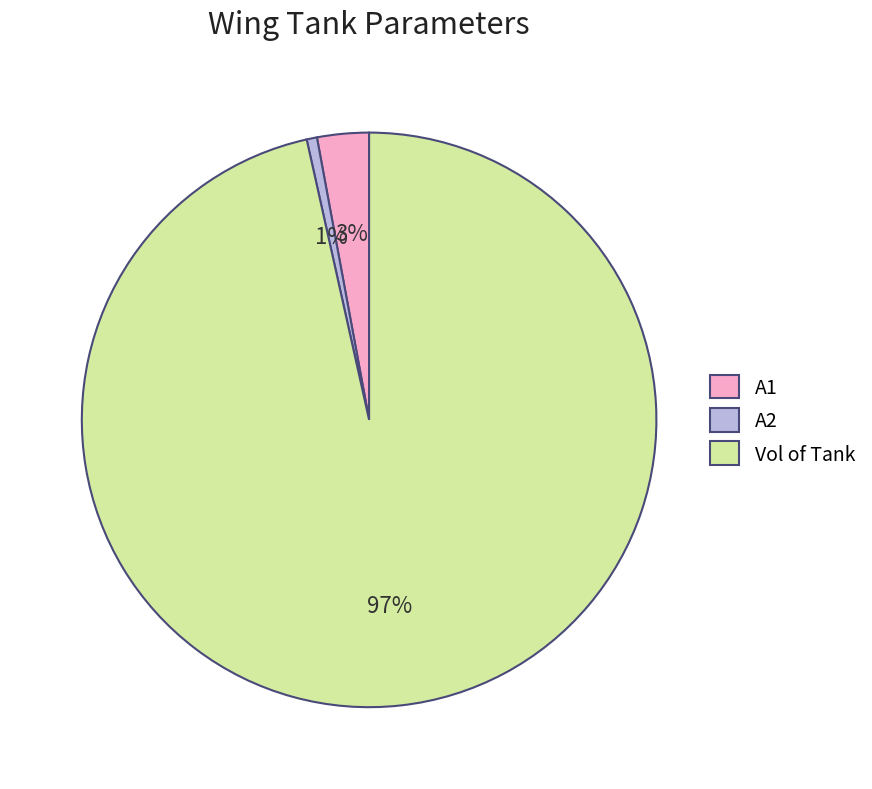

Which slice is the largest?

Vol of Tank